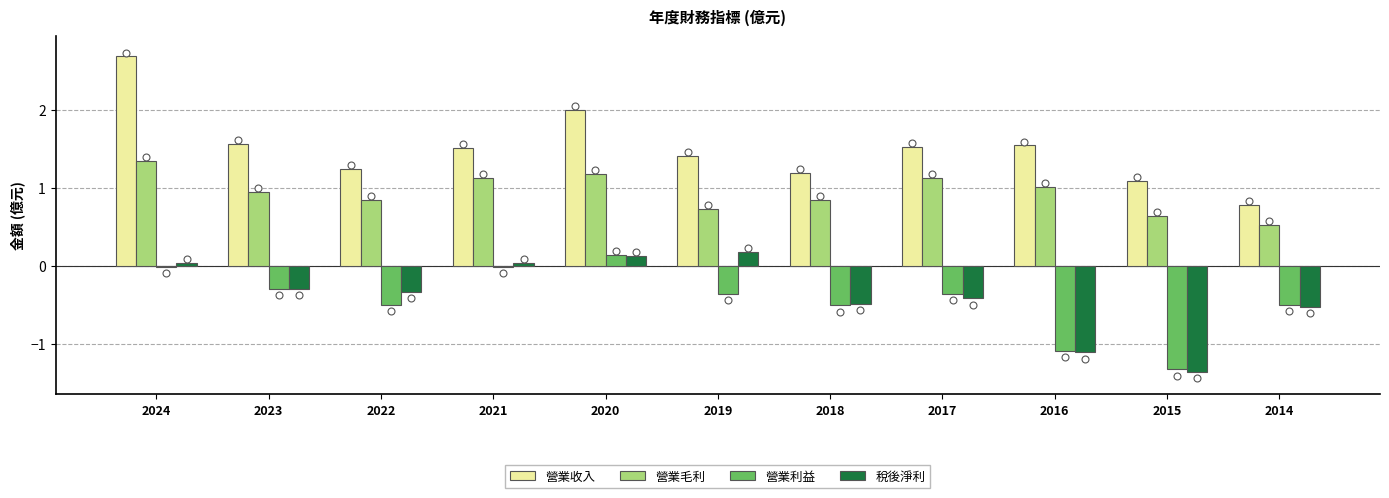

Which series reaches the minimum Y coordinate?

稅後淨利